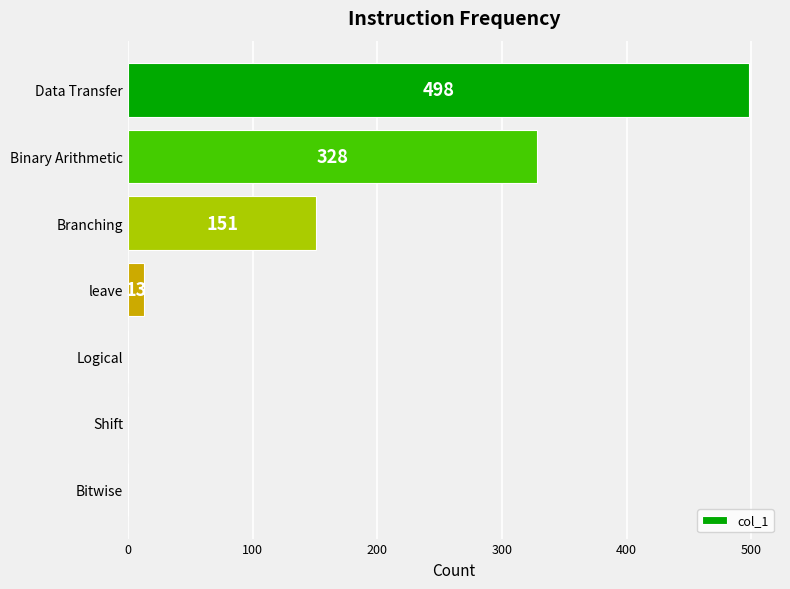

What is the sum of all values?

990